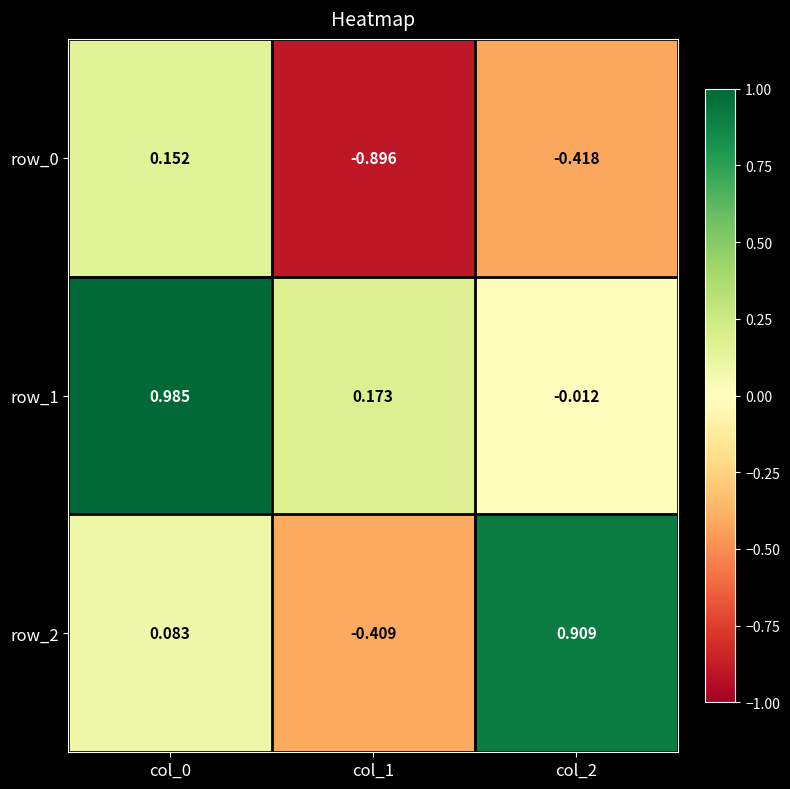

Is the value of row_0 at col_0 greater than the value of row_1 at col_2?

Yes